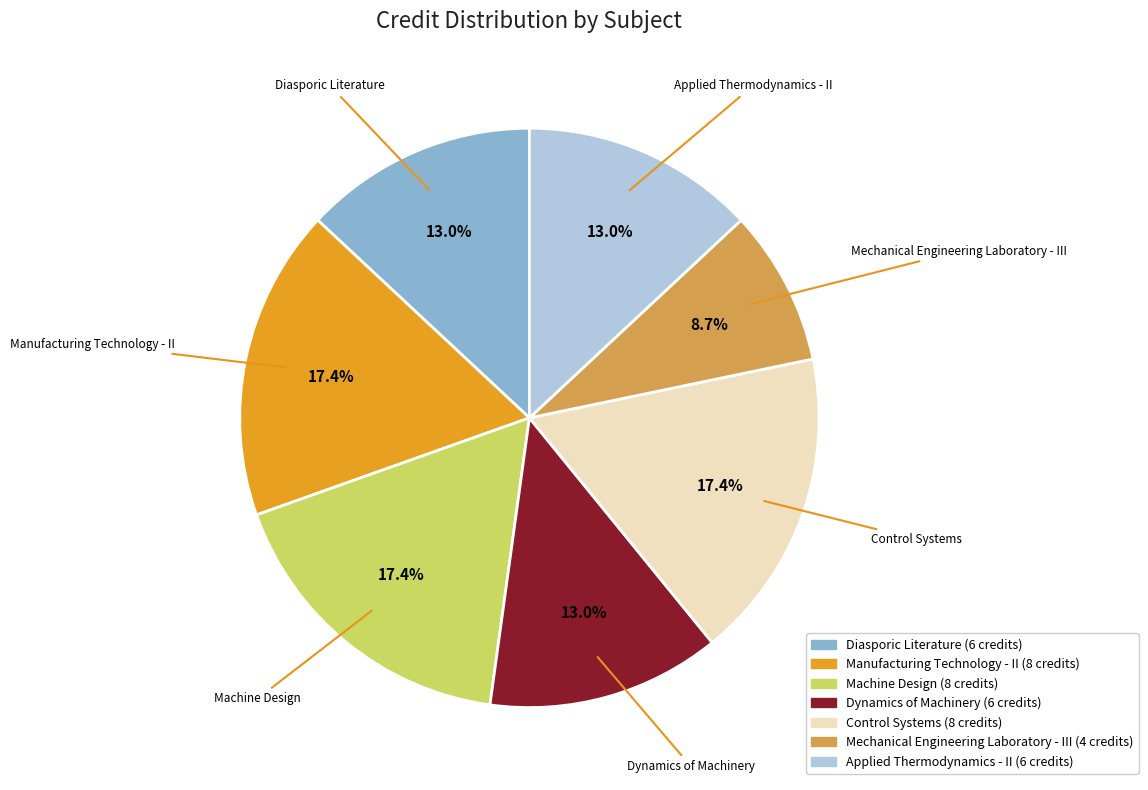

Is Diasporic Literature the majority of the pie?

No